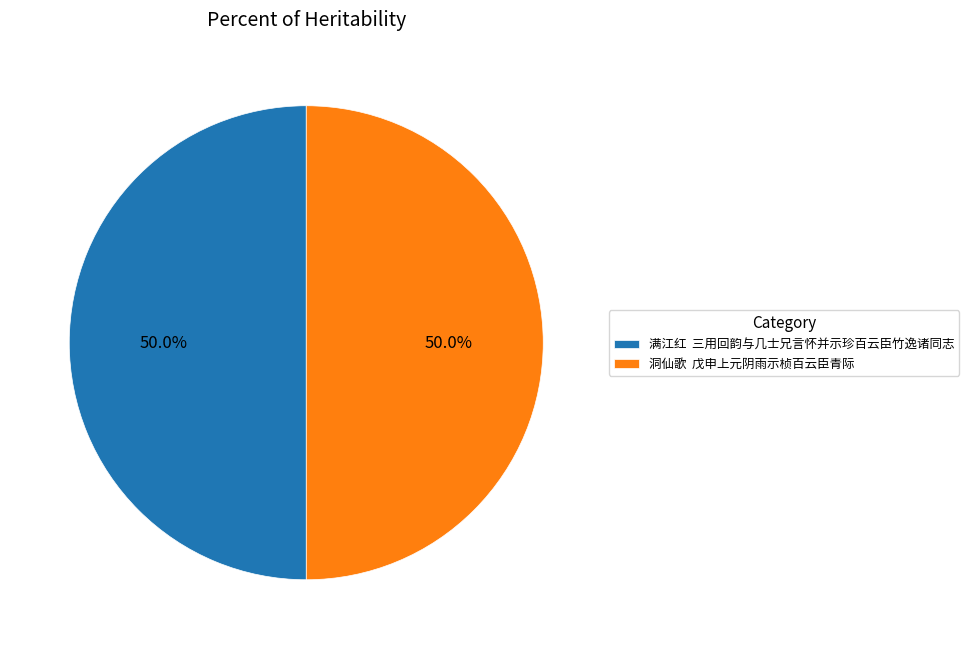

What is the ratio of the value at 洞仙歌 戊申上元阴雨示桢百云臣青际 to the value at 满江红 三用回韵与几士兄言怀并示珍百云臣竹逸诸同志?

1.0